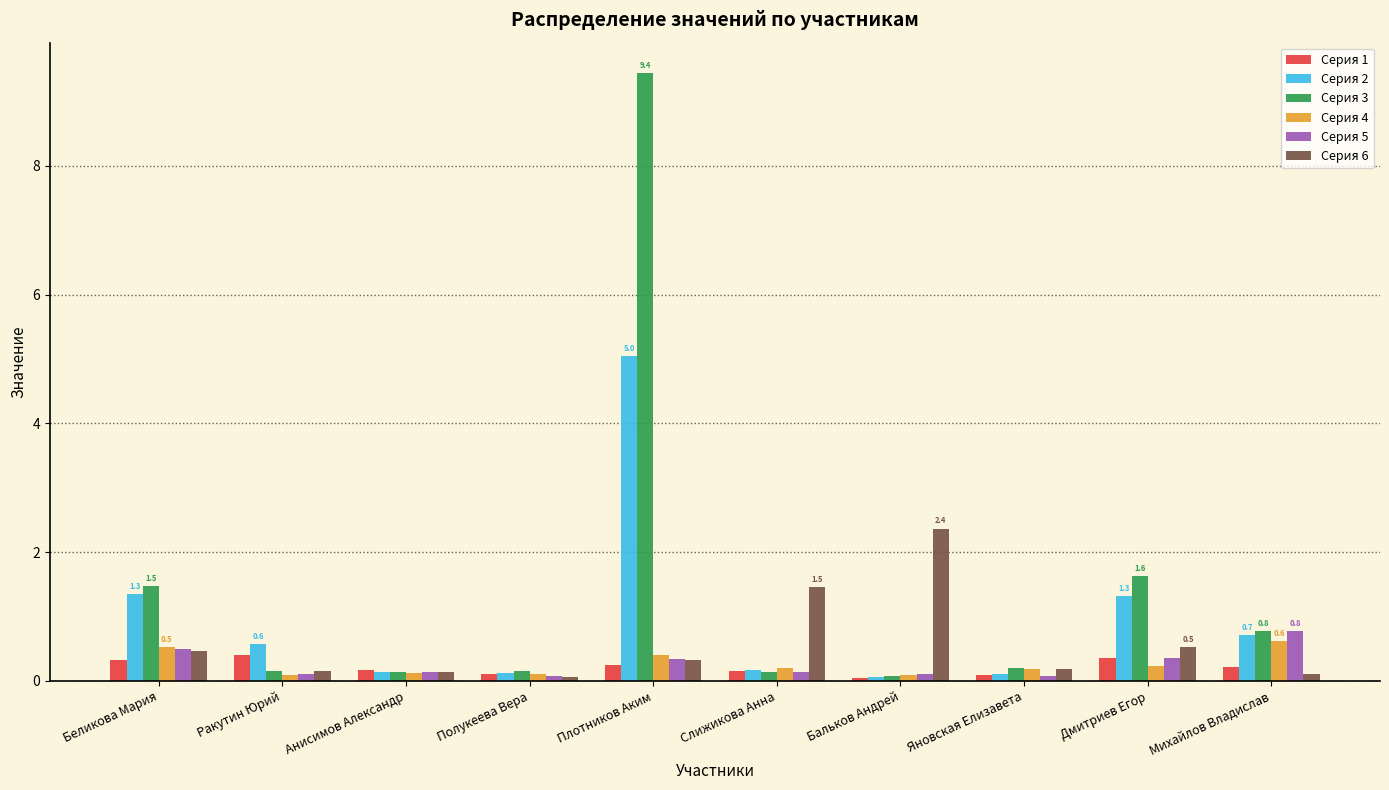

What is the highest value of the Серия 6 series?

2.4